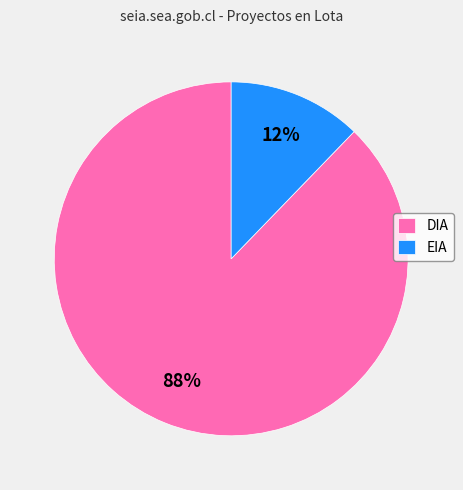

Is the sum of DIA and EIA greater than half?

Yes